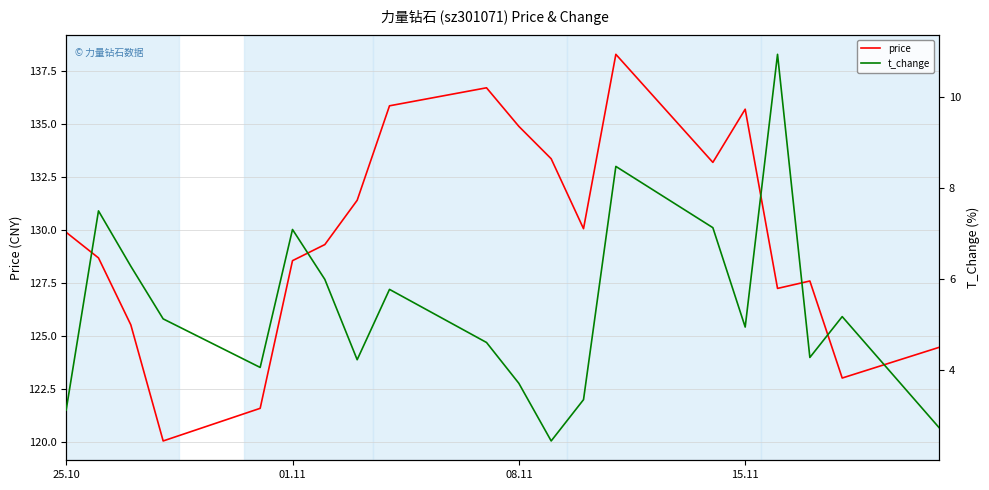

Where does the price series first go above 129?

25.10